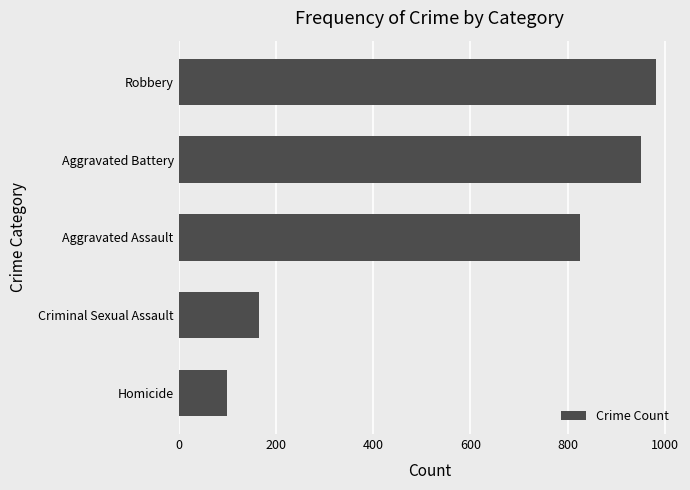

Which has a higher value, Aggravated Assault or Homicide?

Aggravated Assault